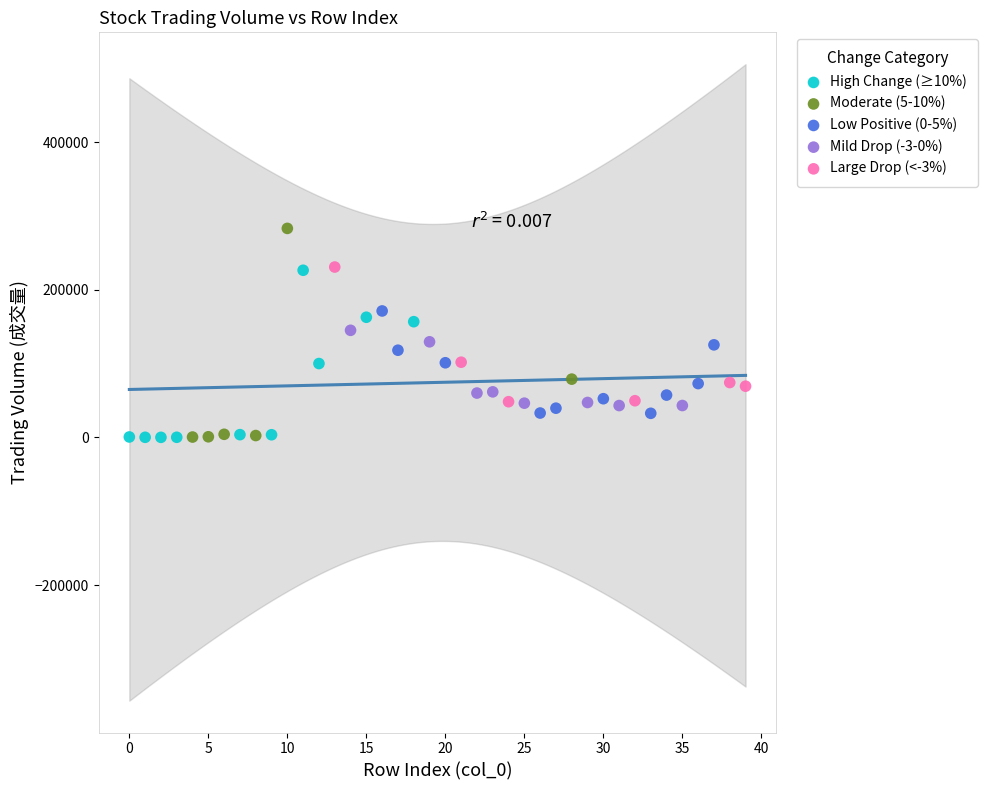

What are all the series names shown in the legend?

High Change (≥10%), Moderate (5-10%), Low Positive (0-5%), Mild Drop (-3-0%), Large Drop (<-3%)